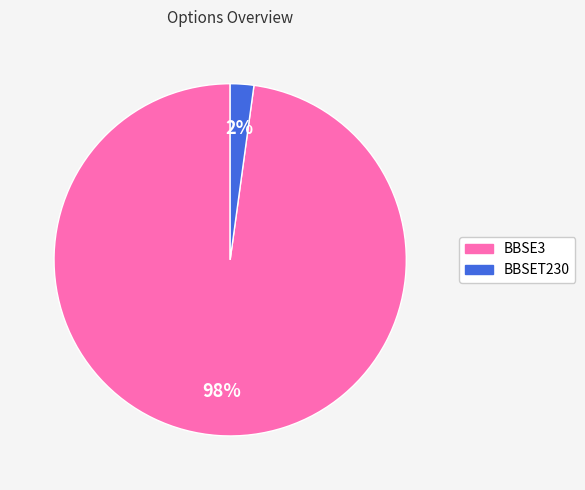

Does BBSE3 represent more than half of the total?

Yes